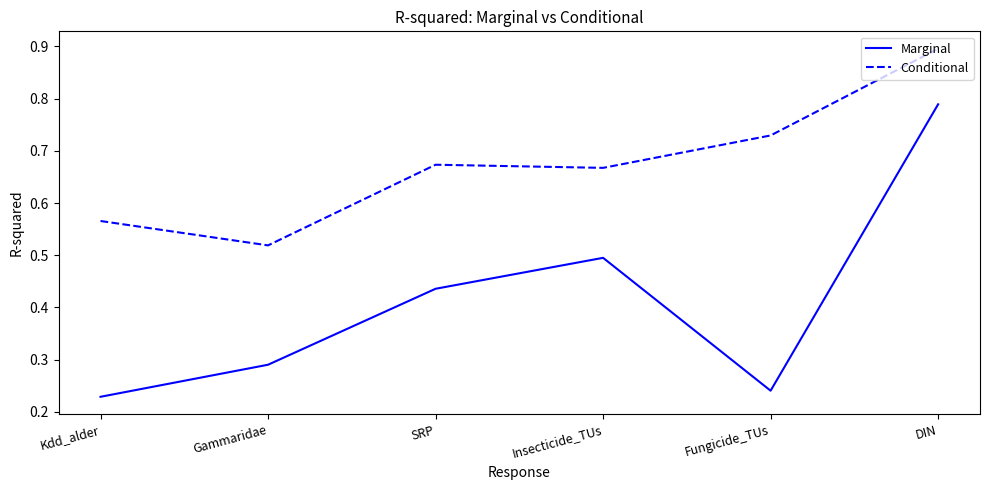

How many interior local valleys does the Marginal series have?

1